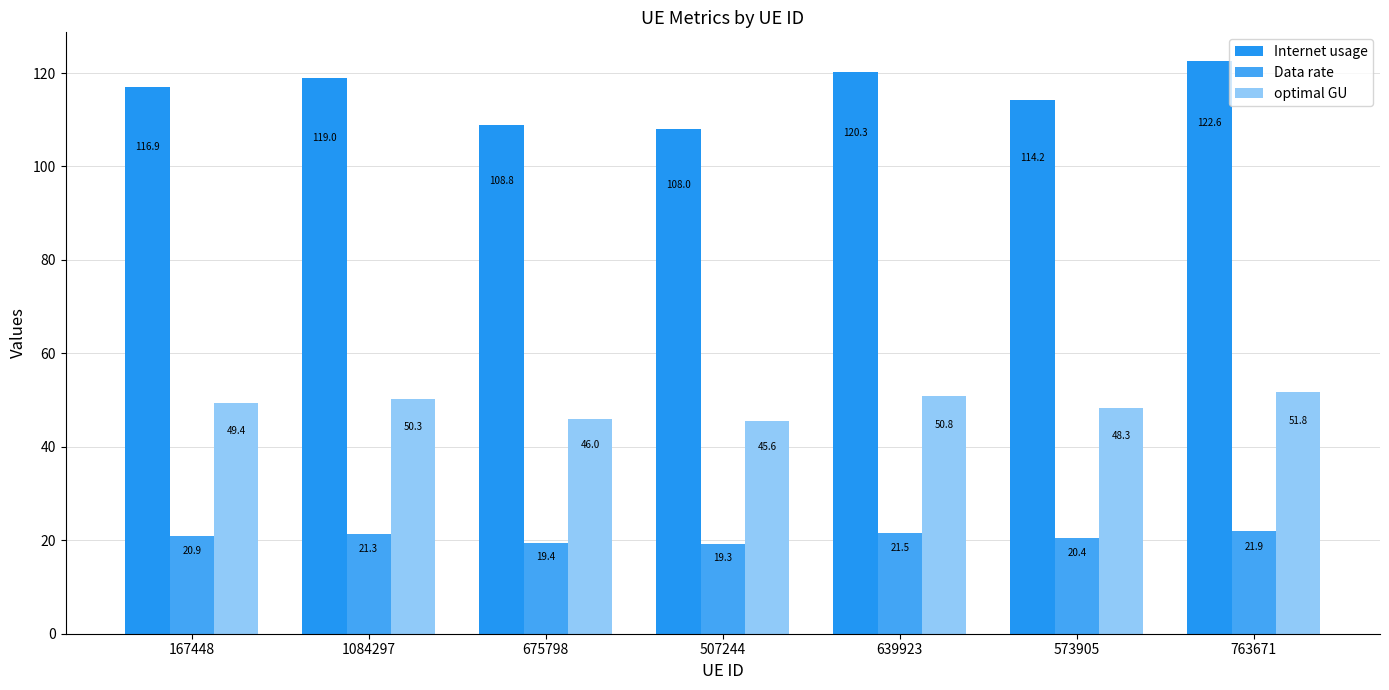

Which category has the lowest value across all series?

507244